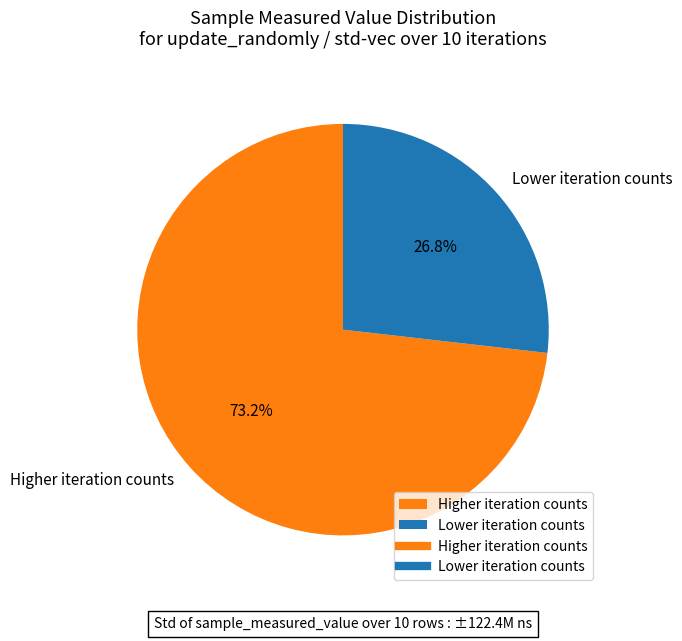

Is there any slice that represents more than half of the pie?

Yes